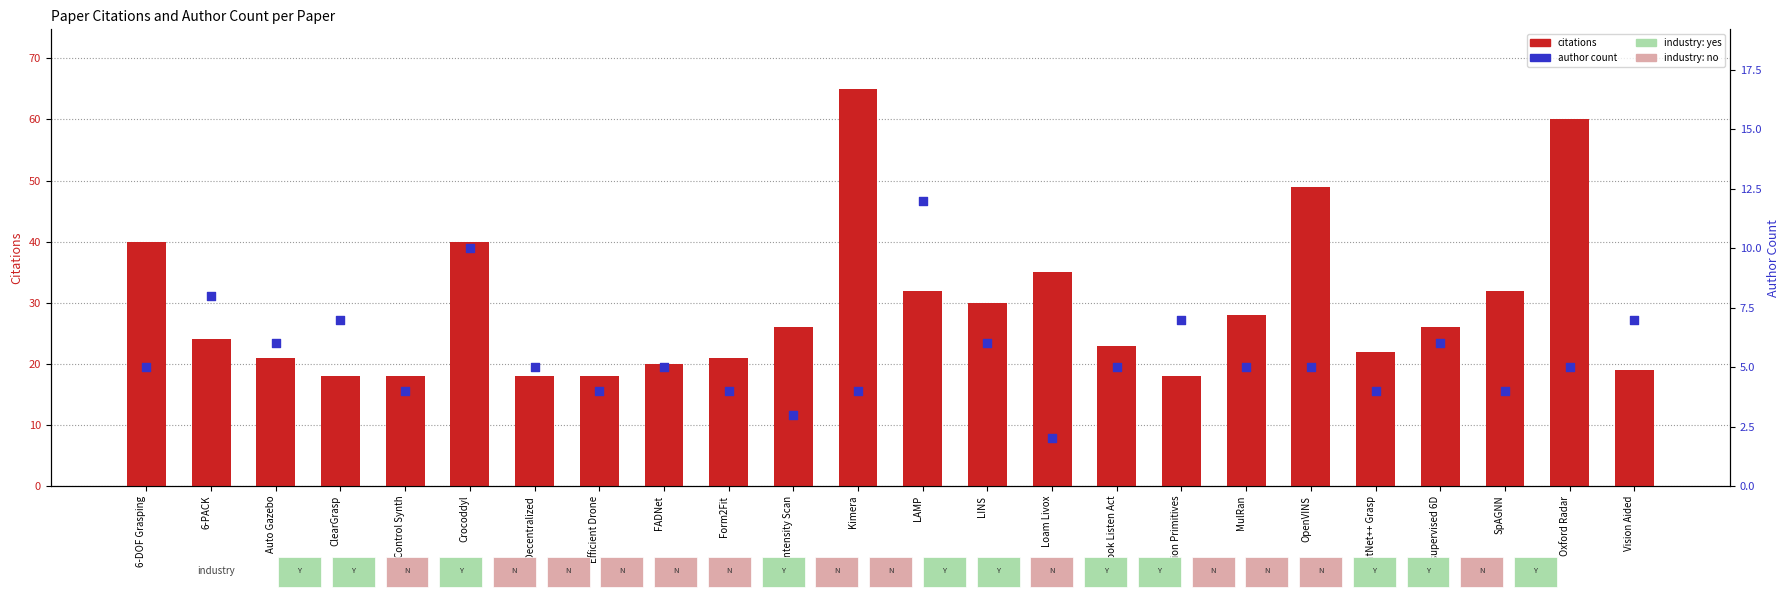

At how many categories does at least one series exceed 49?

2